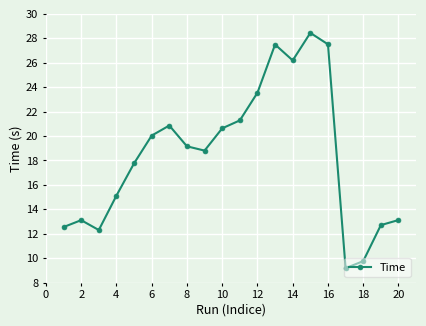

What is the average value?

18.5